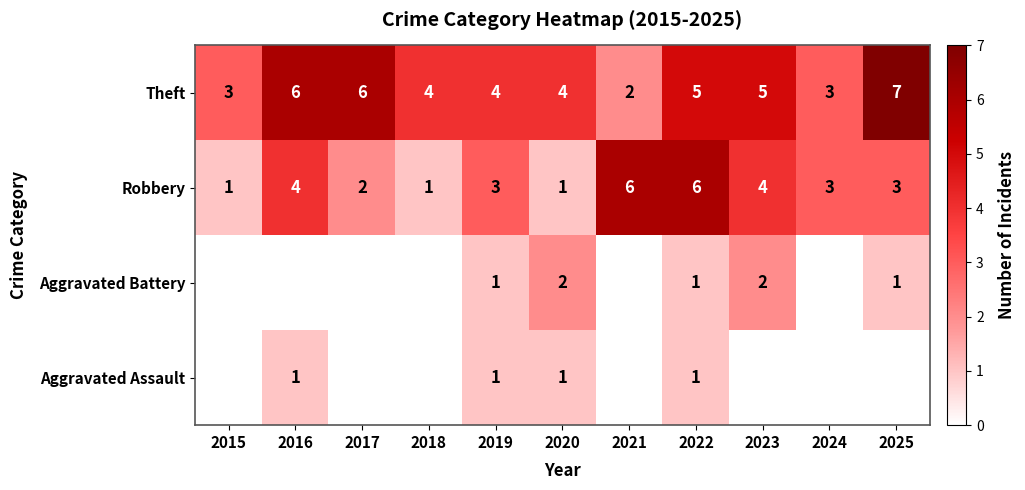

The value of Theft at 2024 is 5. True or false?

False